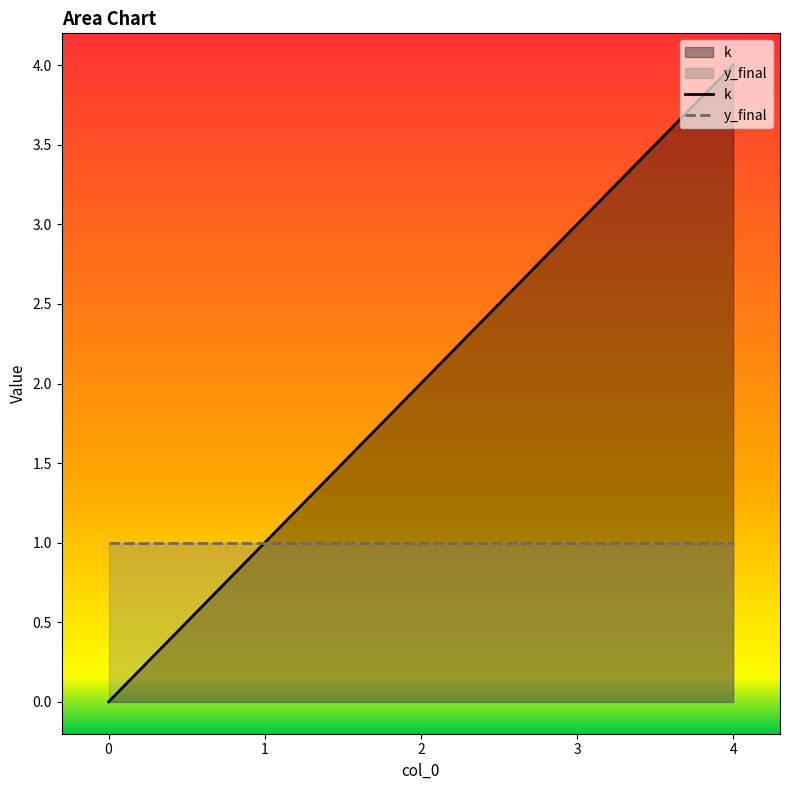

Which has a higher value, 2 or 4?

4